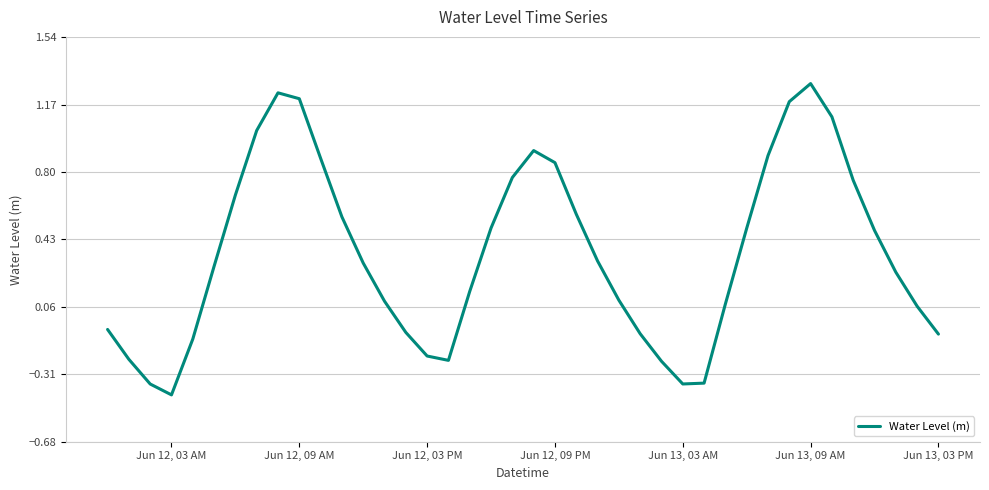

What is the difference between the maximum and minimum values?

1.7